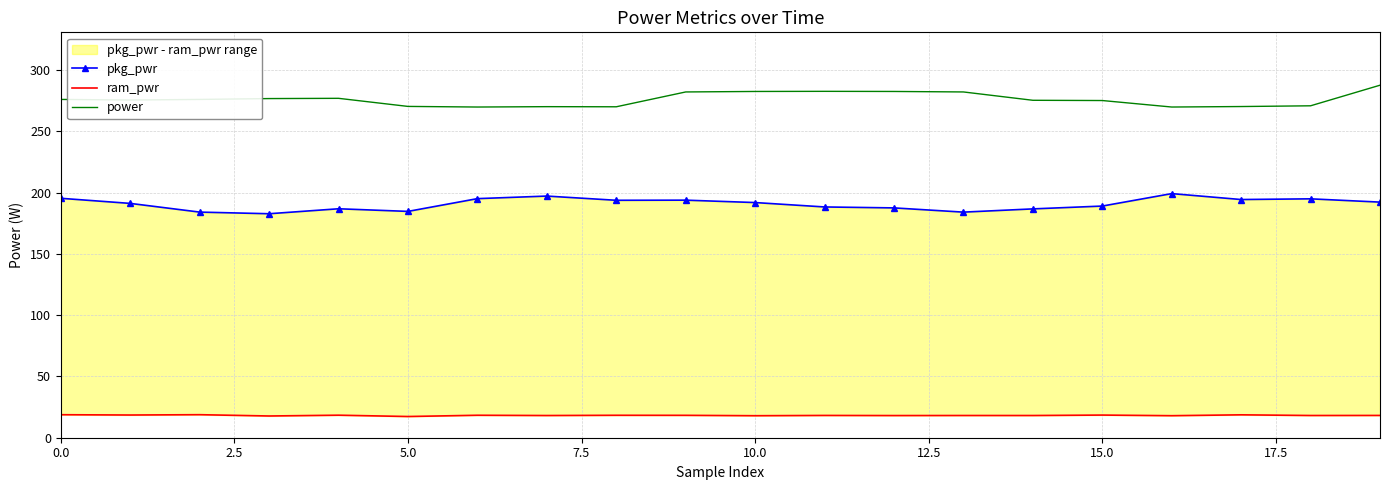

Rank the series by their maximum value, from lowest to highest.

ram_pwr, pkg_pwr, power